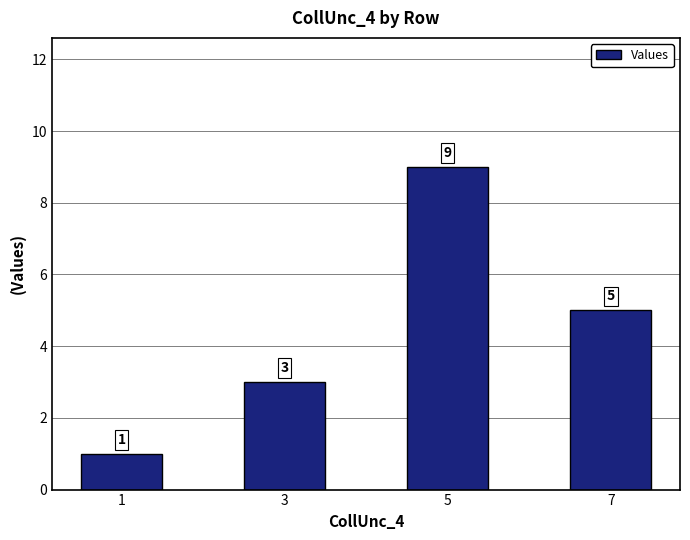

What is the sum of the values at 7 and 1?

6